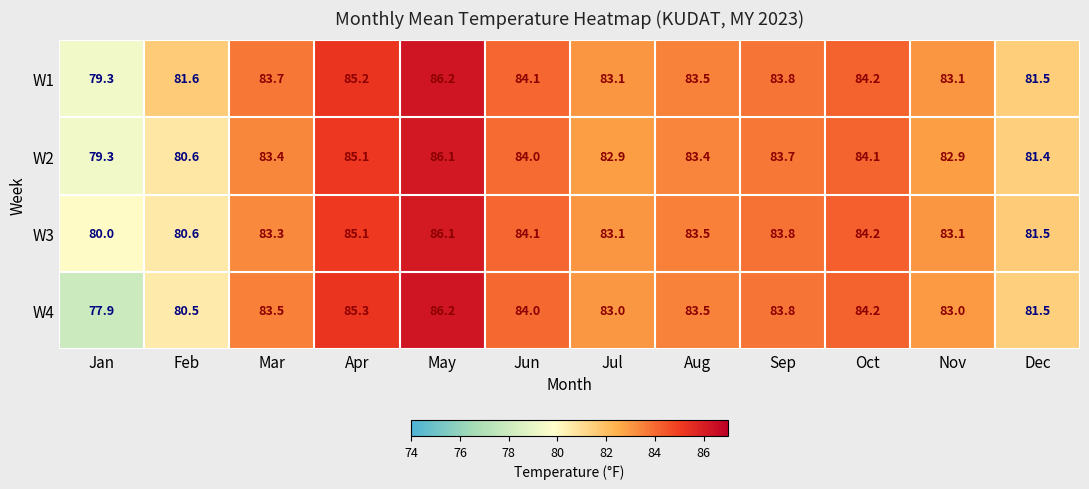

Which label corresponds to the largest value in the chart?

May